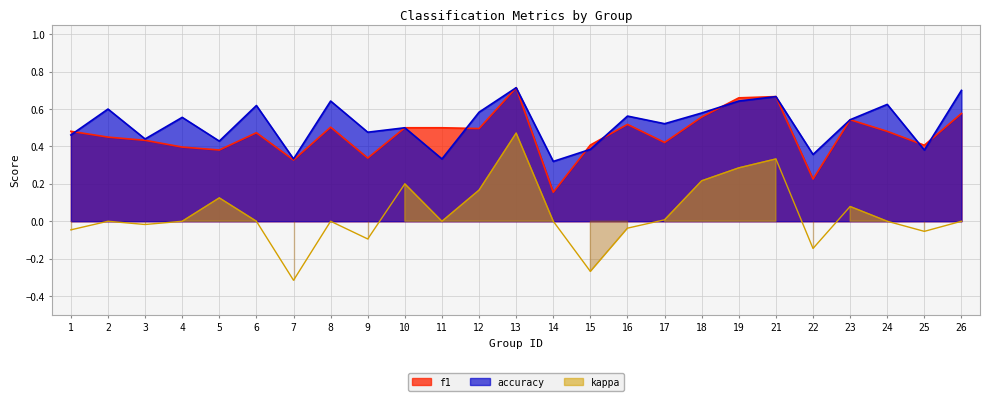

Where is f1 nearest to the value 0?

14